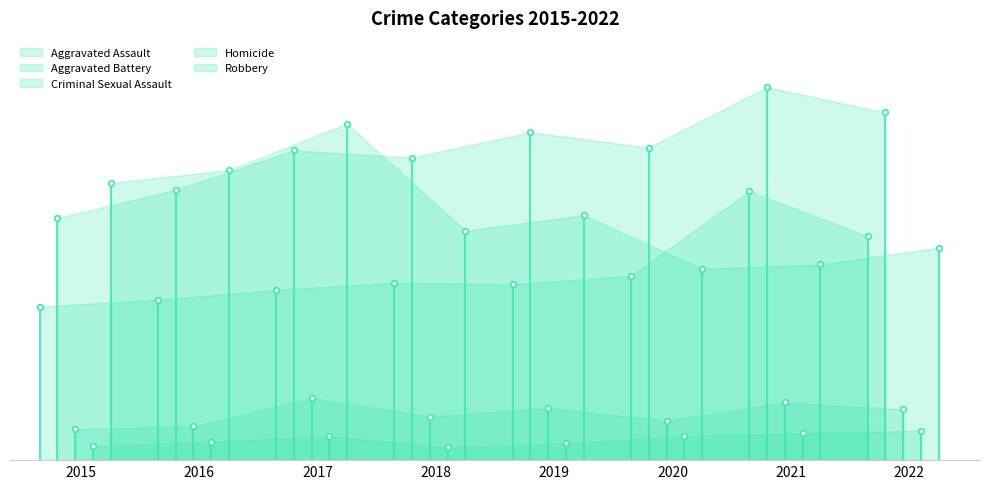

At which label is Homicide closest to 15?

2016